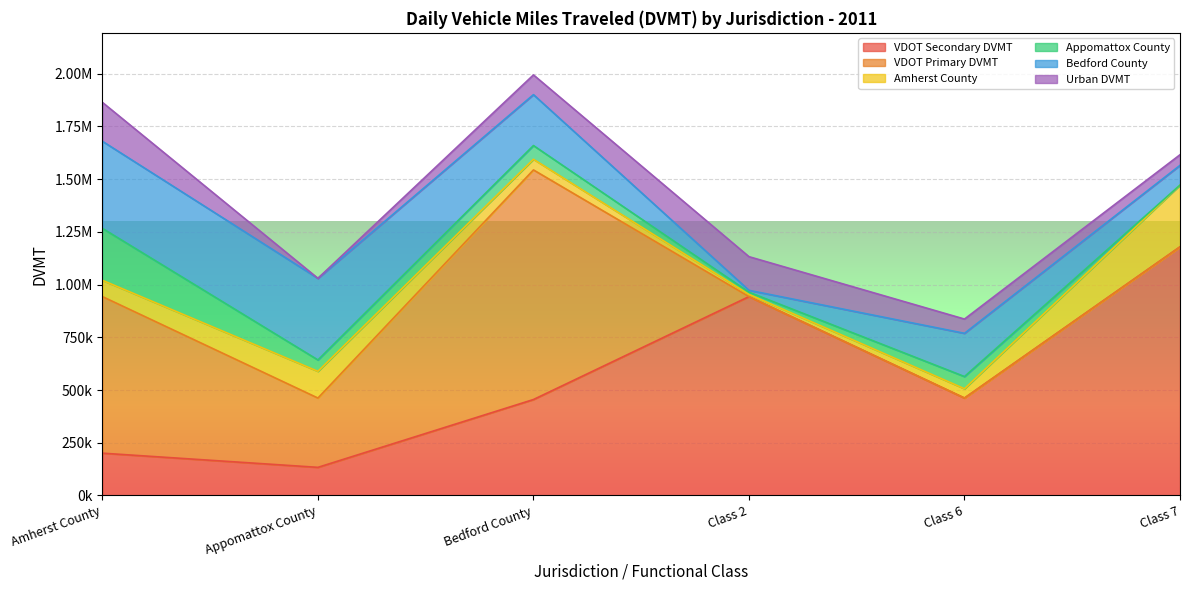

Reading left to right, transcribe all the data shown in this chart.

VDOT Secondary DVMT: Amherst County=200631.7	Appomattox County=133423.4	Bedford County=455035.5	Class 2=942994.2	Class 6=461992.7	Class 7=1178856.0
VDOT Primary DVMT: Amherst County=742362.6	Appomattox County=328569.3	Bedford County=1088576.8	Class 2=0.0	Class 6=0.0	Class 7=0.0
Amherst County: Amherst County=77247.0	Appomattox County=126712.4	Bedford County=50466.6	Class 2=10525.8	Class 6=44116.9	Class 7=292764.5
Appomattox County: Amherst County=246254.1	Appomattox County=53974.9	Bedford County=65154.5	Class 2=10429.0	Class 6=57839.9	Class 7=0.0
Bedford County: Amherst County=412873.9	Appomattox County=386933.0	Bedford County=241279.6	Class 2=8810.0	Class 6=204965.3	Class 7=93608.5
Urban DVMT: Amherst County=184407.3	Appomattox County=0.0	Bedford County=93608.5	Class 2=159593.0	Class 6=67595.4	Class 7=50319.4